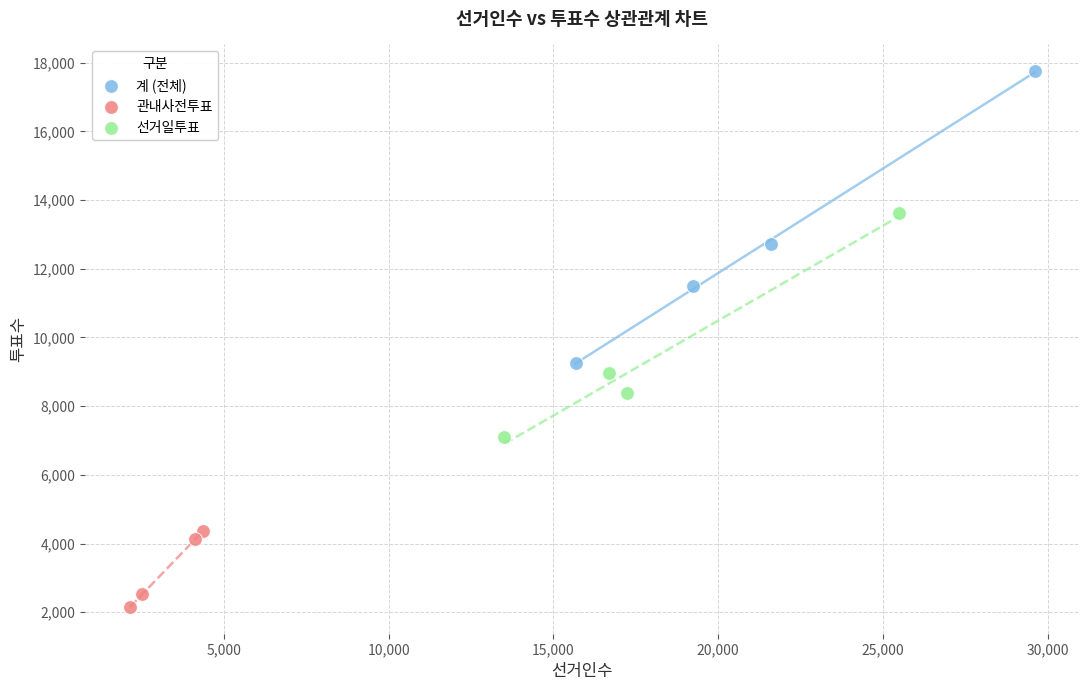

What are all the series names shown in the legend?

계 (전체), 관내사전투표, 선거일투표